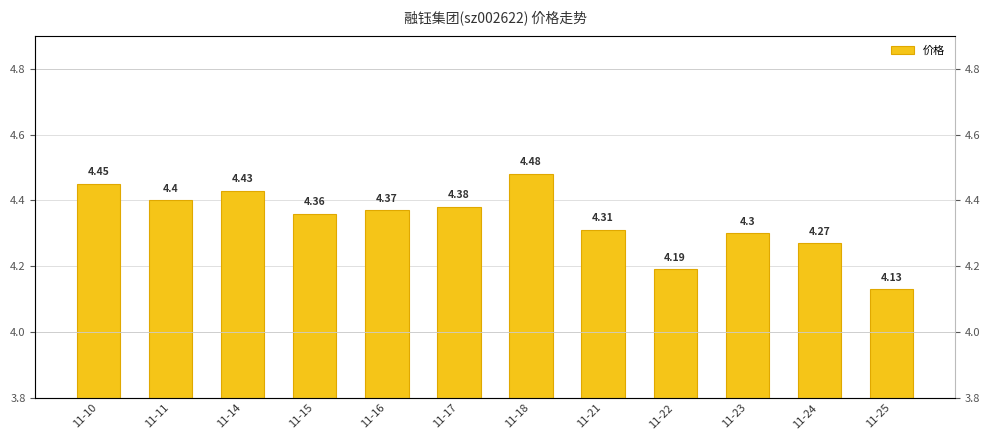

At which category does the chart reach its minimum across all series?

11-25